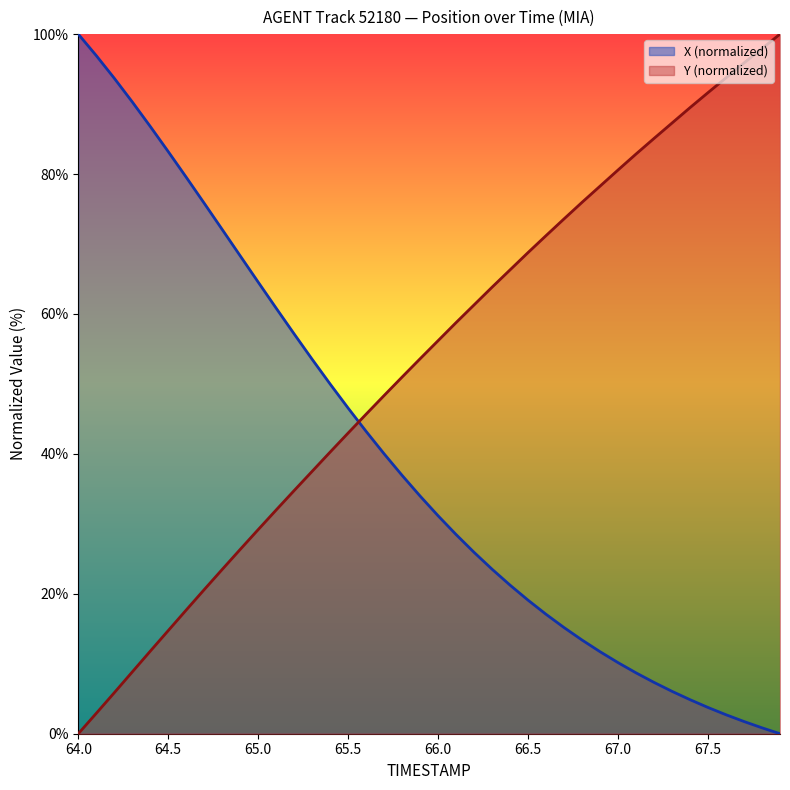

What is the total value across all series at 65.0?

93.7